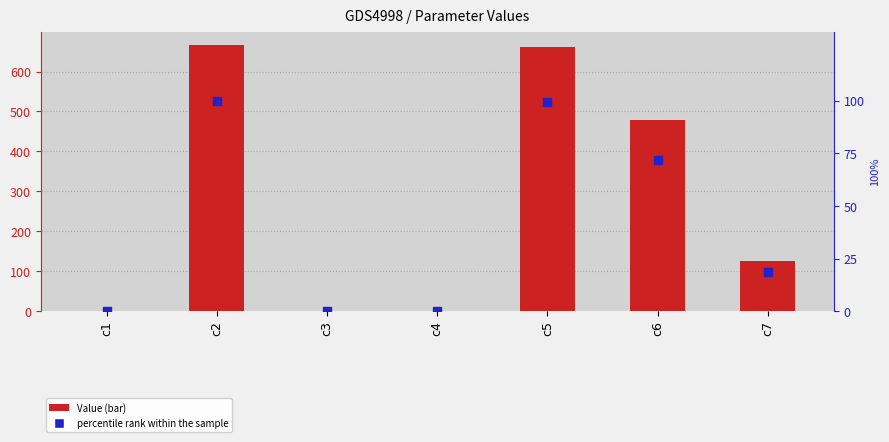

Which series contains the highest Y value?

Value